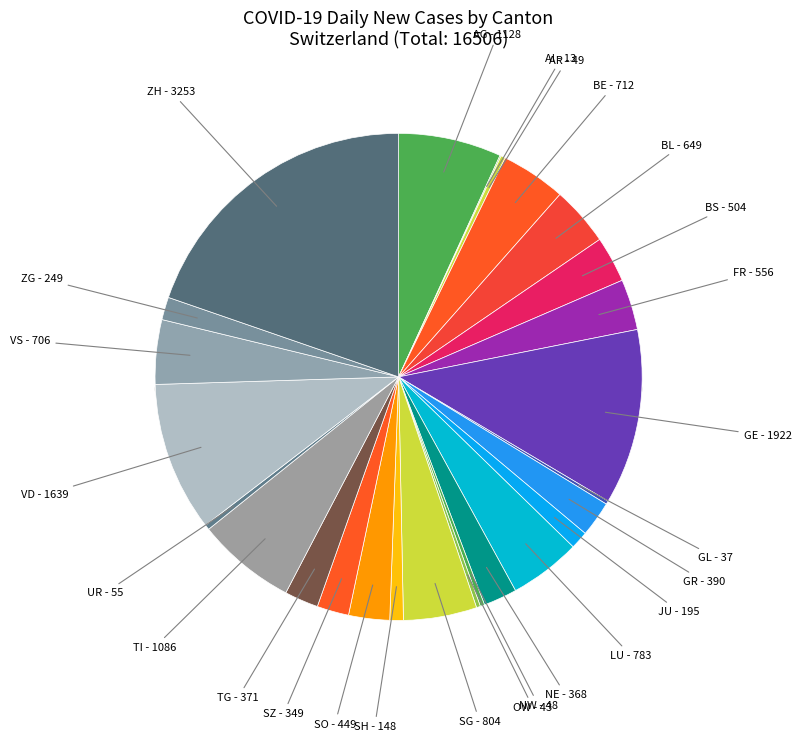

To the nearest percent, what is the average slice percentage?

4%